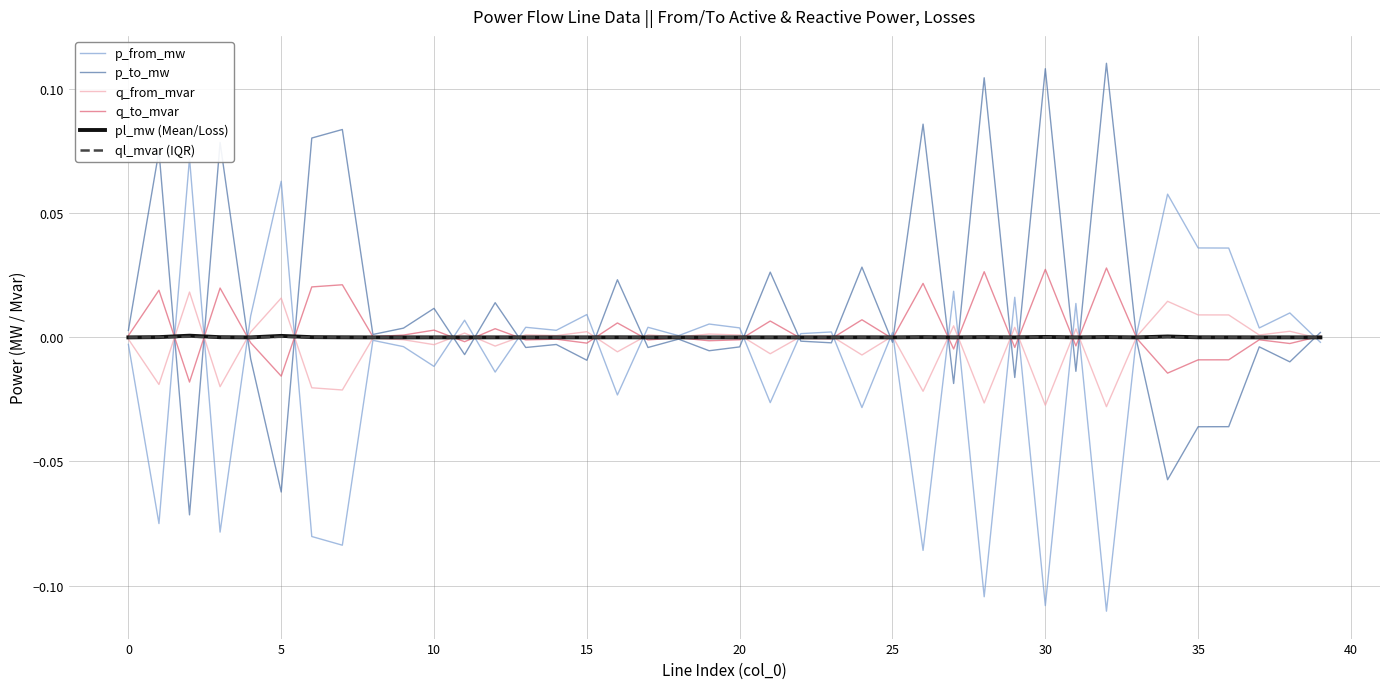

What is the label of the 25th point from the left?

24